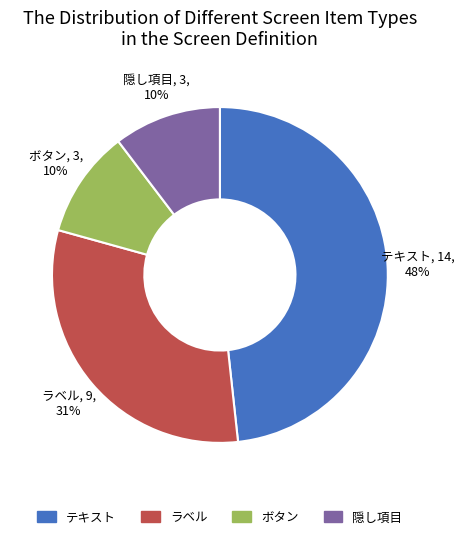

To the nearest percent, what portion does 隠し項目 represent?

10%